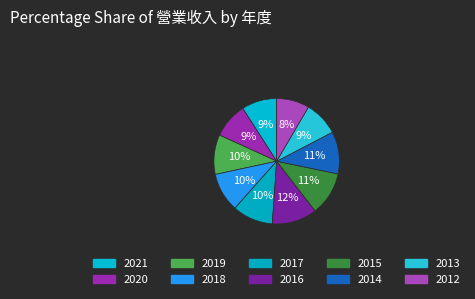

How many slices are in this pie chart?

10